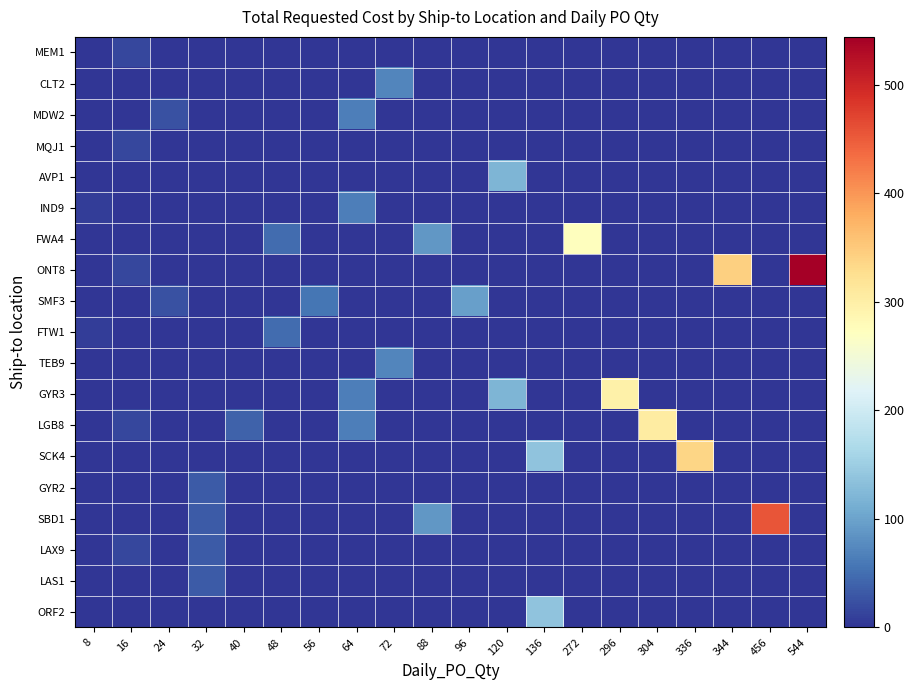

Reading left to right, extract all data points from this chart.

MEM1: 8=0	16=16	24=0	32=0	40=0	48=0	56=0	64=0	72=0	88=0	96=0	120=0	136=0	272=0	296=0	304=0	336=0	344=0	456=0	544=0
CLT2: 8=0	16=0	24=0	32=0	40=0	48=0	56=0	64=0	72=72	88=0	96=0	120=0	136=0	272=0	296=0	304=0	336=0	344=0	456=0	544=0
MDW2: 8=0	16=0	24=24	32=0	40=0	48=0	56=0	64=64	72=0	88=0	96=0	120=0	136=0	272=0	296=0	304=0	336=0	344=0	456=0	544=0
MQJ1: 8=0	16=16	24=0	32=0	40=0	48=0	56=0	64=0	72=0	88=0	96=0	120=0	136=0	272=0	296=0	304=0	336=0	344=0	456=0	544=0
AVP1: 8=0	16=0	24=0	32=0	40=0	48=0	56=0	64=0	72=0	88=0	96=0	120=120	136=0	272=0	296=0	304=0	336=0	344=0	456=0	544=0
IND9: 8=8	16=0	24=0	32=0	40=0	48=0	56=0	64=64	72=0	88=0	96=0	120=0	136=0	272=0	296=0	304=0	336=0	344=0	456=0	544=0
FWA4: 8=0	16=0	24=0	32=0	40=0	48=48	56=0	64=0	72=0	88=88	96=0	120=0	136=0	272=272	296=0	304=0	336=0	344=0	456=0	544=0
ONT8: 8=0	16=16	24=0	32=0	40=0	48=0	56=0	64=0	72=0	88=0	96=0	120=0	136=0	272=0	296=0	304=0	336=0	344=344	456=0	544=544
SMF3: 8=0	16=0	24=24	32=0	40=0	48=0	56=56	64=0	72=0	88=0	96=96	120=0	136=0	272=0	296=0	304=0	336=0	344=0	456=0	544=0
FTW1: 8=8	16=0	24=0	32=0	40=0	48=48	56=0	64=0	72=0	88=0	96=0	120=0	136=0	272=0	296=0	304=0	336=0	344=0	456=0	544=0
TEB9: 8=0	16=0	24=0	32=0	40=0	48=0	56=0	64=0	72=72	88=0	96=0	120=0	136=0	272=0	296=0	304=0	336=0	344=0	456=0	544=0
GYR3: 8=0	16=0	24=0	32=0	40=0	48=0	56=0	64=64	72=0	88=0	96=0	120=120	136=0	272=0	296=296	304=0	336=0	344=0	456=0	544=0
LGB8: 8=0	16=16	24=0	32=0	40=40	48=0	56=0	64=64	72=0	88=0	96=0	120=0	136=0	272=0	296=0	304=304	336=0	344=0	456=0	544=0
SCK4: 8=0	16=0	24=0	32=0	40=0	48=0	56=0	64=0	72=0	88=0	96=0	120=0	136=136	272=0	296=0	304=0	336=336	344=0	456=0	544=0
GYR2: 8=0	16=0	24=0	32=32	40=0	48=0	56=0	64=0	72=0	88=0	96=0	120=0	136=0	272=0	296=0	304=0	336=0	344=0	456=0	544=0
SBD1: 8=0	16=0	24=0	32=32	40=0	48=0	56=0	64=0	72=0	88=88	96=0	120=0	136=0	272=0	296=0	304=0	336=0	344=0	456=456	544=0
LAX9: 8=0	16=16	24=0	32=32	40=0	48=0	56=0	64=0	72=0	88=0	96=0	120=0	136=0	272=0	296=0	304=0	336=0	344=0	456=0	544=0
LAS1: 8=0	16=0	24=0	32=32	40=0	48=0	56=0	64=0	72=0	88=0	96=0	120=0	136=0	272=0	296=0	304=0	336=0	344=0	456=0	544=0
ORF2: 8=0	16=0	24=0	32=0	40=0	48=0	56=0	64=0	72=0	88=0	96=0	120=0	136=136	272=0	296=0	304=0	336=0	344=0	456=0	544=0